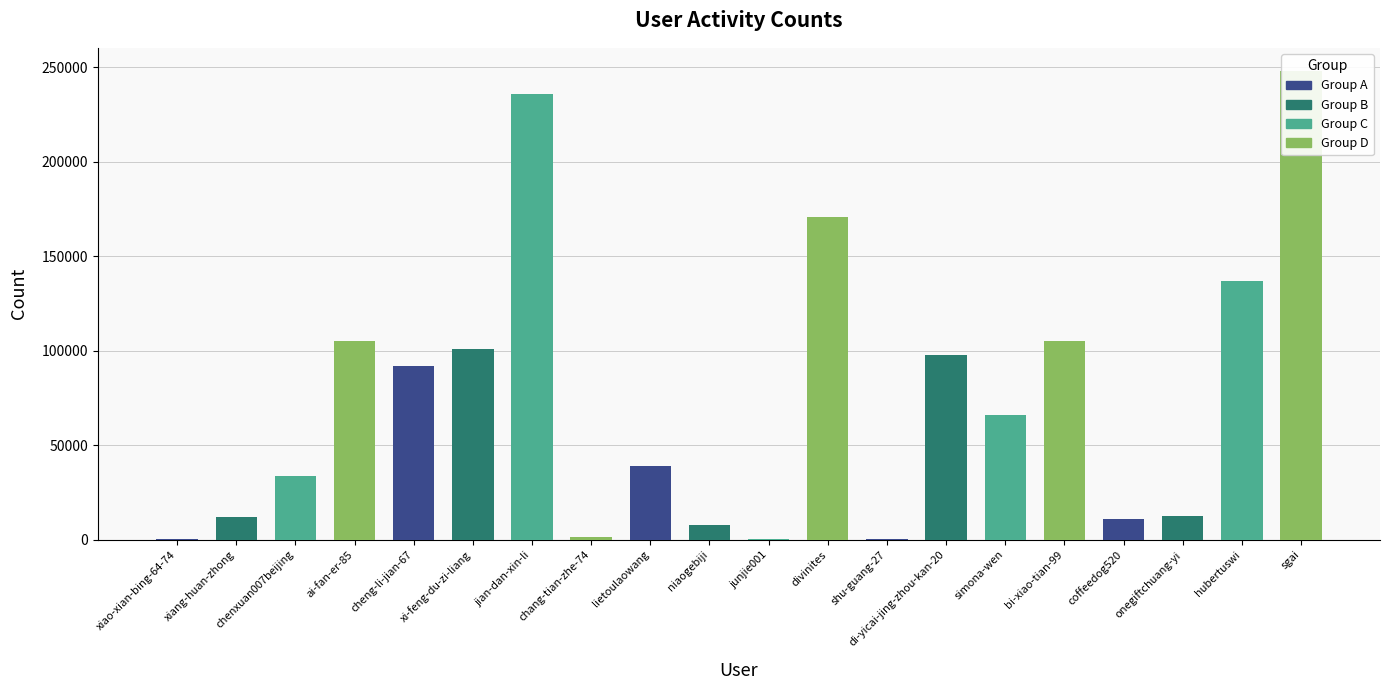

Which category has the lowest value across all series?

xiao-xian-bing-64-74